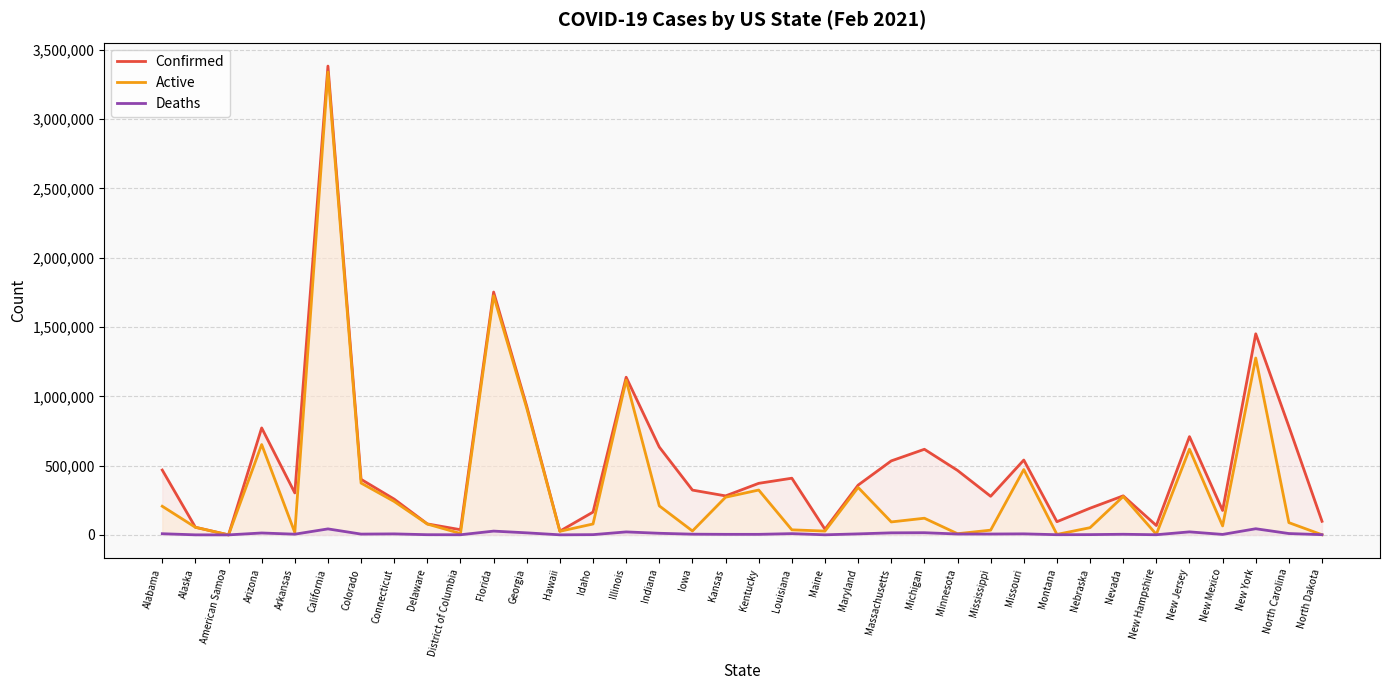

Reading left to right, transcribe all the data shown in this chart.

Confirmed: Alabama=467823	Alaska=55004	American Samoa=0	Arizona=771796	Arkansas=302899	California=3382932	Colorado=400851	Connecticut=257941	Delaware=79225	District of Columbia=37365	Florida=1752330	Georgia=928070	Hawaii=26953	Idaho=164565	Illinois=1137559	Indiana=633667	Iowa=323216	Kansas=281363	Kentucky=372003	Louisiana=408995	Maine=40534	Maryland=359037	Massachusetts=533921	Michigan=617745	Minnesota=465176	Mississippi=278532	Missouri=540007	Montana=95111	Nebraska=192549	Nevada=281596	New Hampshire=67492	New Jersey=709096	New Mexico=176211	New York=1450912	North Carolina=781802	North Dakota=98034
Active: Alabama=206578	Alaska=54726	American Samoa=0	Arizona=651986	Arkansas=17022	California=3339812	Colorado=373909	Connecticut=240956	Delaware=78090	District of Columbia=9980	Florida=1725083	Georgia=913314	Hawaii=25972	Idaho=78659	Illinois=1116062	Indiana=209251	Iowa=28194	Kansas=271681	Kentucky=323688	Louisiana=36494	Maine=27423	Maryland=342275	Massachusetts=93420	Michigan=120219	Minnesota=8474	Mississippi=34174	Missouri=471339	Montana=3401	Nebraska=51950	Nevada=277172	New Hampshire=4099	New Jersey=618539	New Mexico=64712	New York=1276312	North Carolina=88377	North Dakota=896
Deaths: Alabama=8365	Alaska=279	American Samoa=0	Arizona=13752	Arkansas=5009	California=43164	Colorado=5682	Connecticut=7185	Delaware=1321	District of Columbia=932	Florida=27247	Georgia=14756	Hawaii=416	Idaho=1747	Illinois=21497	Indiana=11597	Iowa=5033	Kansas=3909	Kentucky=3921	Louisiana=9044	Maine=630	Maryland=7251	Massachusetts=14784	Michigan=15725	Minnesota=6319	Mississippi=6182	Missouri=7441	Montana=1308	Nebraska=1952	Nevada=4424	New Hampshire=1085	New Jersey=21793	New Mexico=3355	New York=44298	North Carolina=9728	North Dakota=1447